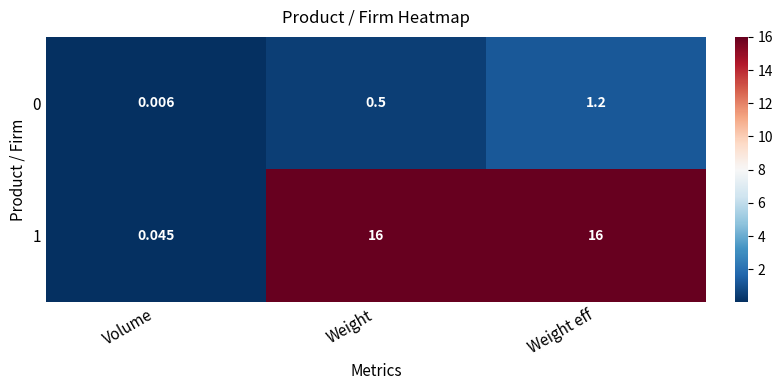

At how many categories does at least one series exceed 12?

2